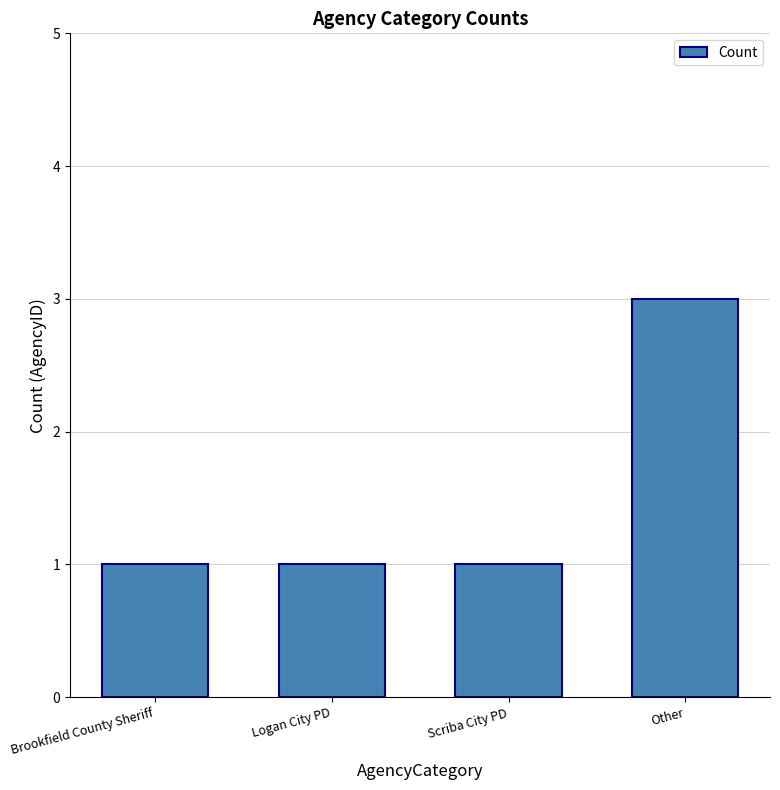

At which category does the chart reach its peak across all series?

Other